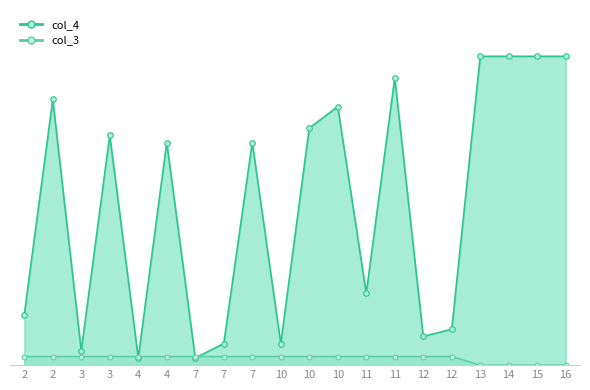

Does the chart display data point markers on the line(s)?

Yes